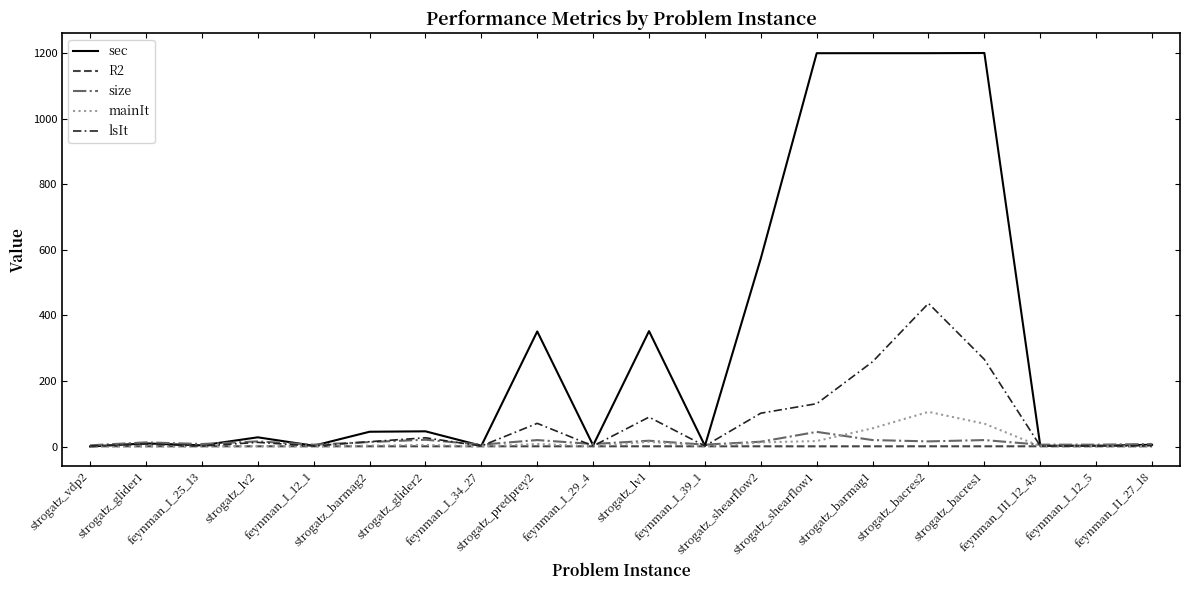

The sec series shows 2.6 at feynman_I_34_27. True or false?

True